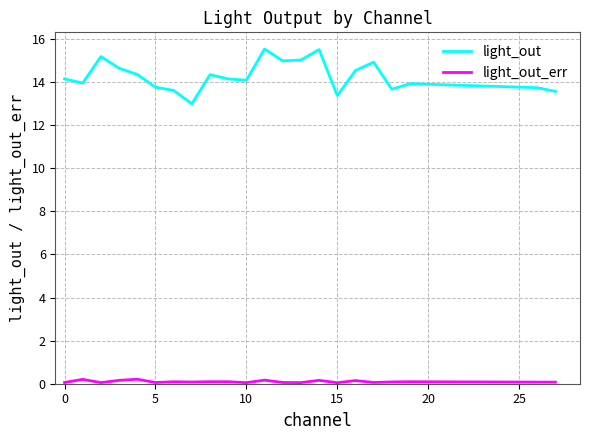

What is the minimum value for light_out?

13.0